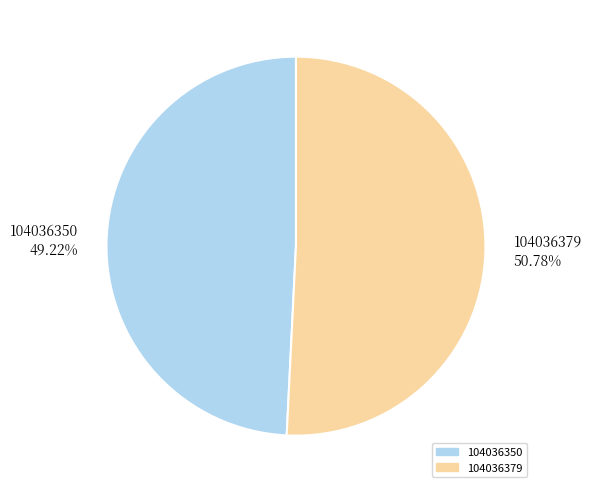

Between 104036350 and 104036379, which is larger?

104036379